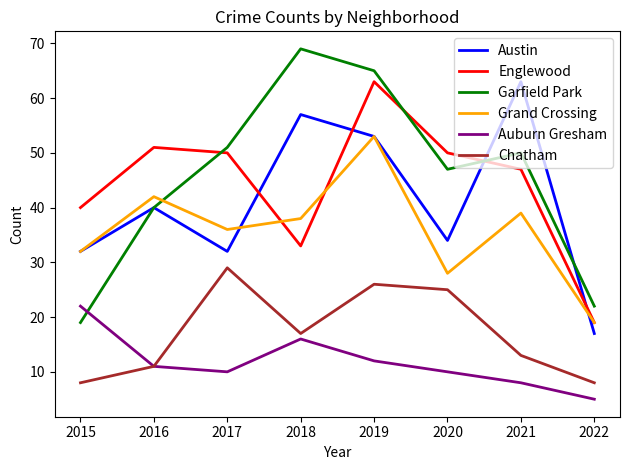

What is the average value of the Chatham series?

17